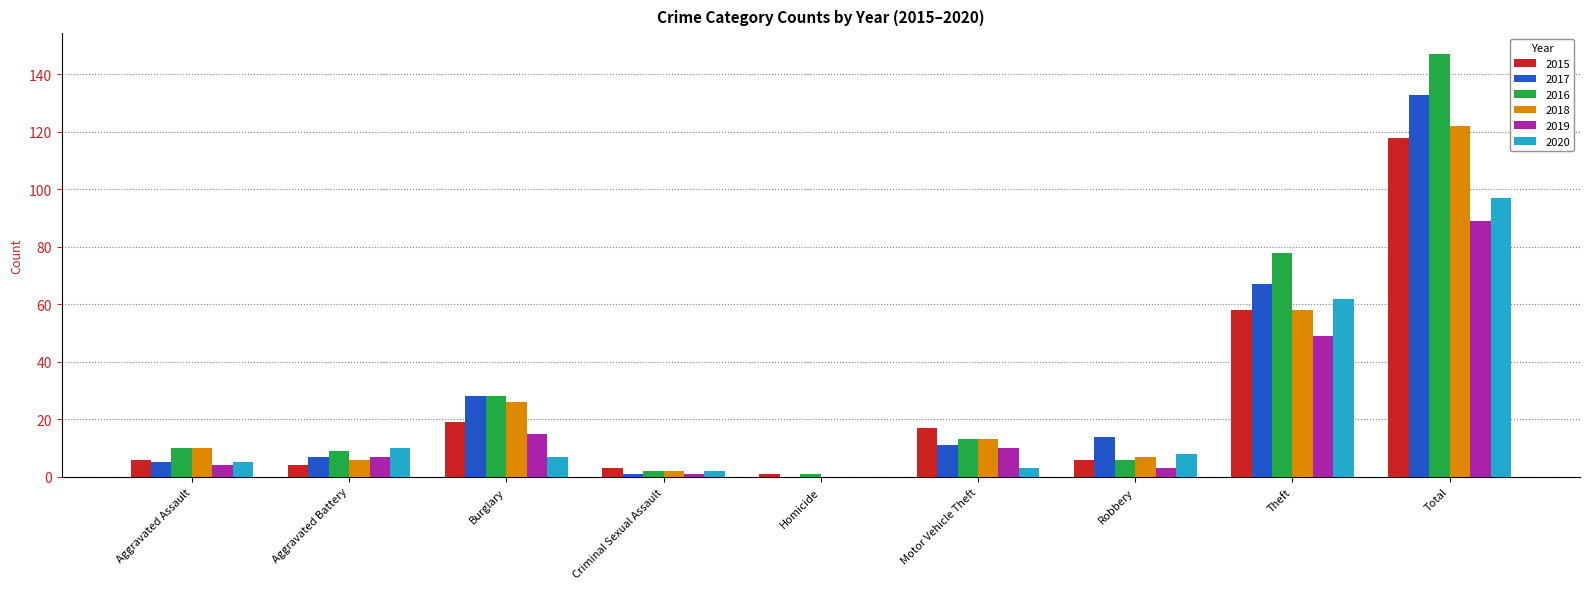

The value of 2017 at Burglary is 28. True or false?

True